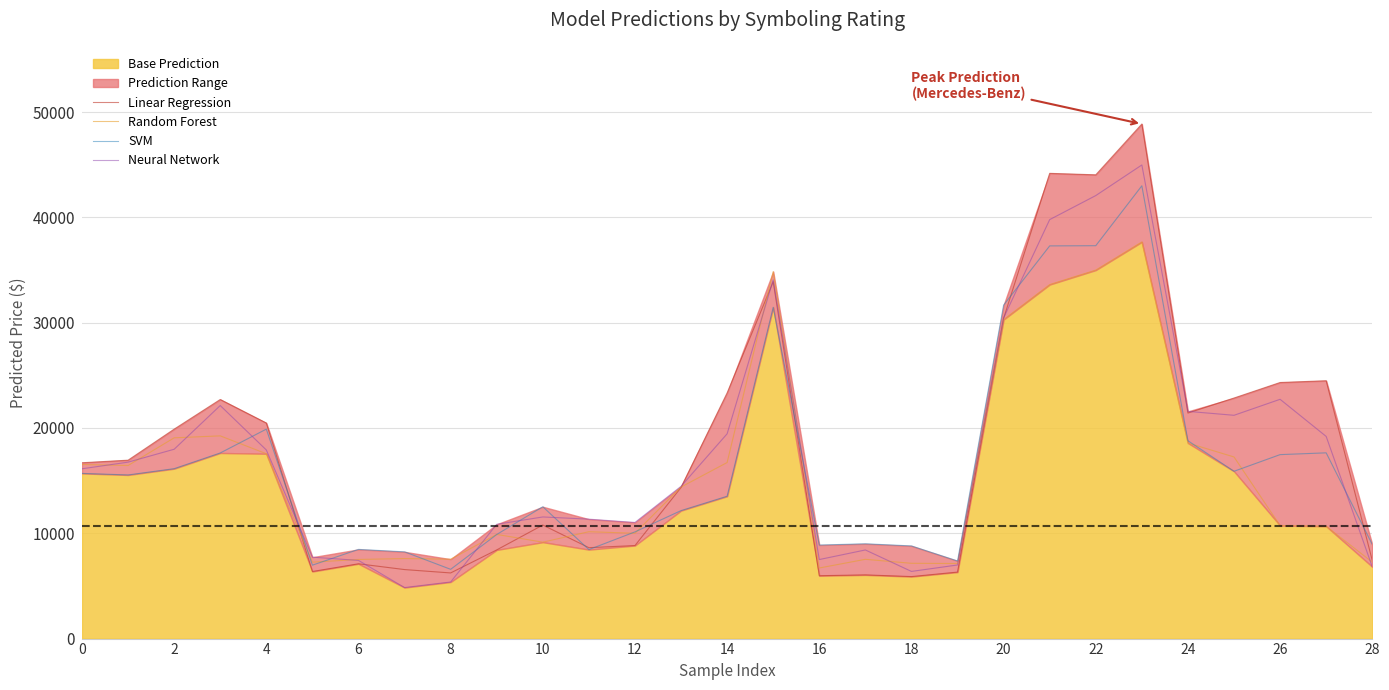

Which series has the largest range (max minus min)?

Linear Regression